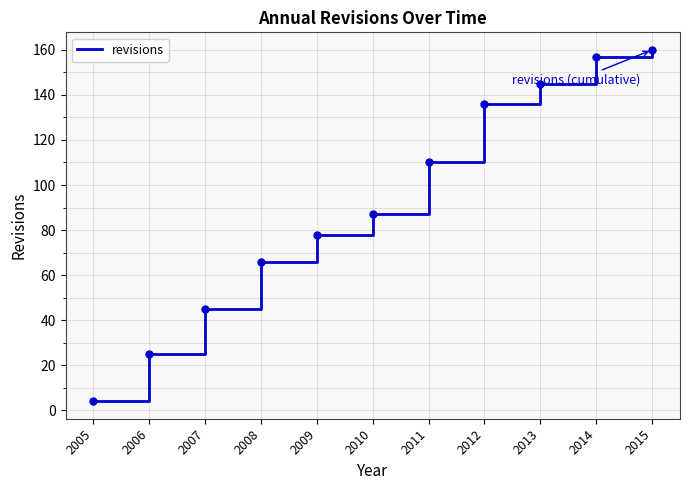

What is the difference between the second highest and second lowest values?

132